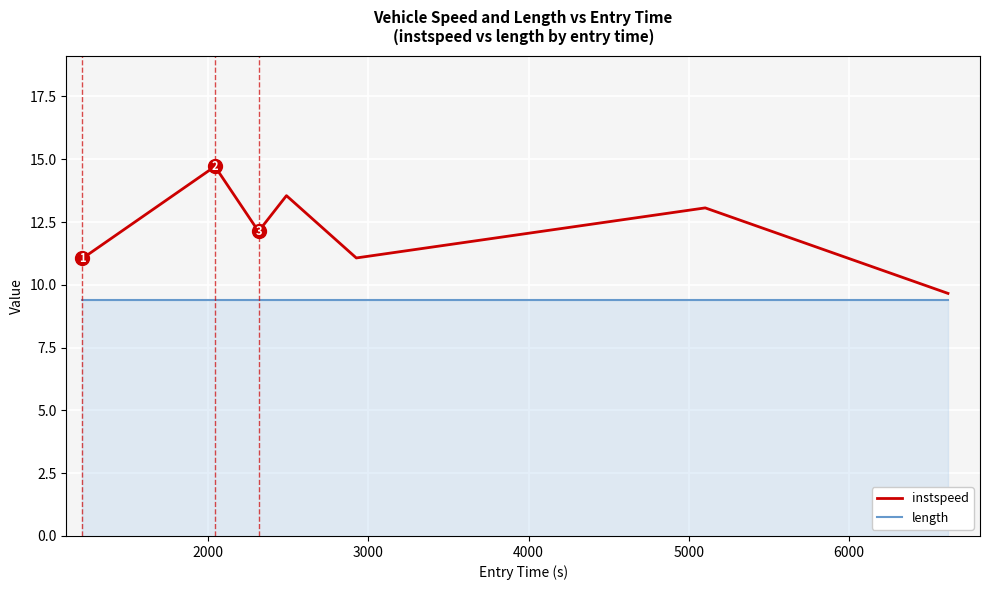

How many interior local valleys does the instspeed series have?

2